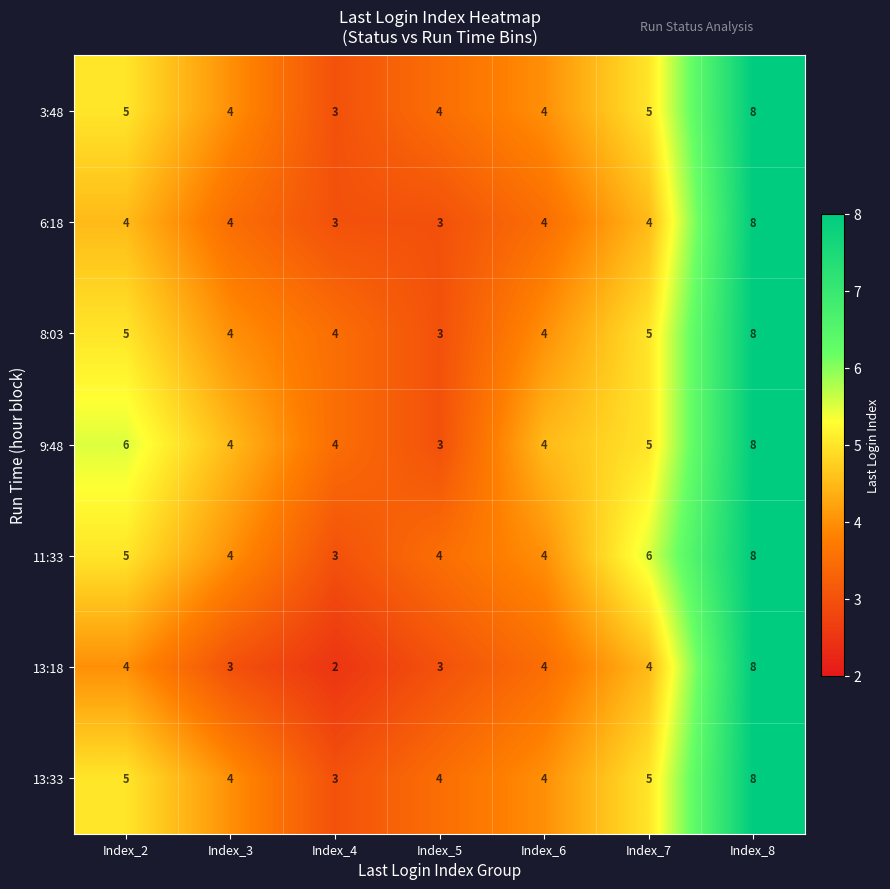

What is the difference between the maximum and minimum values in the 3:48 series?

5